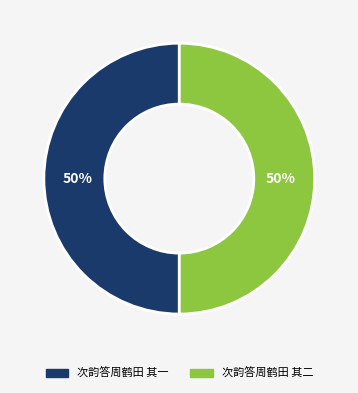

The 次韵答周鹤田 其二 slice represents 42% of the pie. True or false?

False